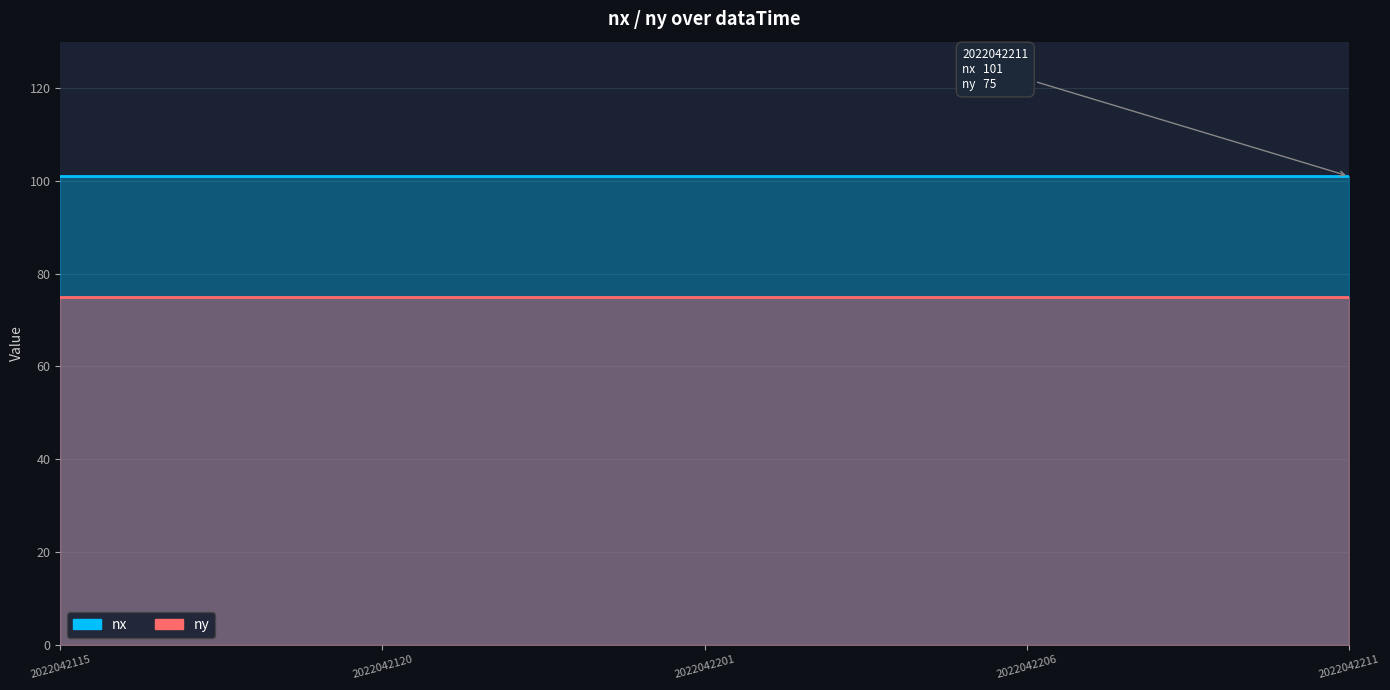

Rank the series by their average value, from highest to lowest.

nx, ny